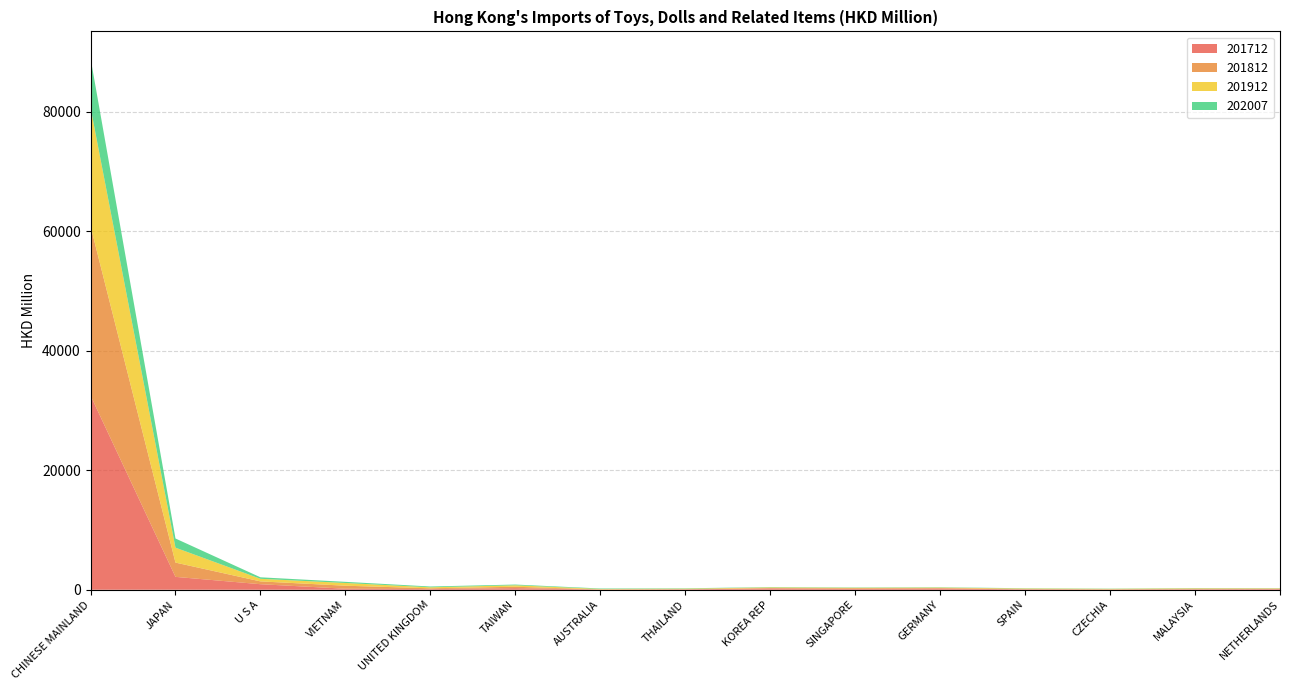

Reading right to left, extract all data points from this chart.

201712: 111.8	78.2	35.1	65.4	203.9	135.0	222.2	63.7	40.9	269.7	107.9	172.1	928.1	2156.0	32499.8
201812: 61.6	90.1	52.6	70.7	86.3	129.0	70.8	44.9	19.1	233.6	137.3	504.6	470.5	2389.4	28344.0
201912: 61.6	77.2	67.0	75.3	79.5	70.0	101.3	73.8	78.1	243.0	166.2	456.6	434.5	2496.1	19847.3
202007: 31.8	37.0	38.6	40.8	51.3	52.1	54.1	60.3	76.6	123.3	133.1	191.2	250.8	1533.0	8266.5